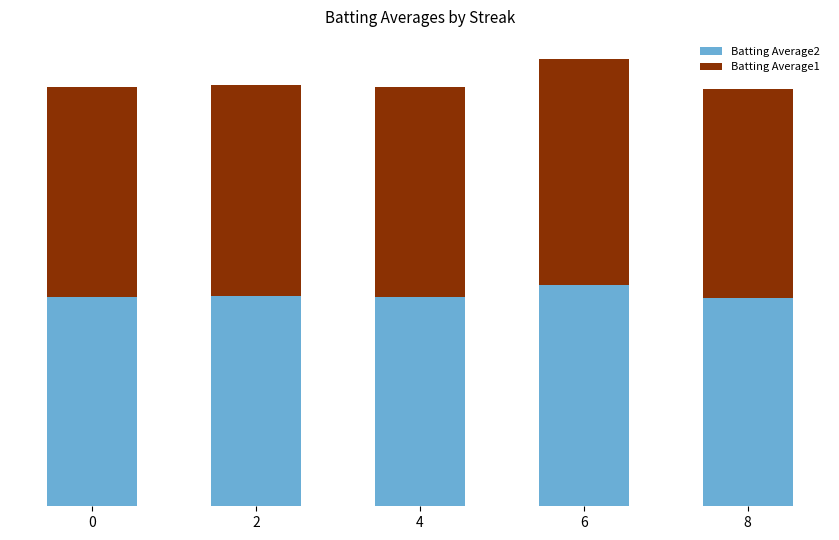

At which label does Batting Average2 reach its peak?

6